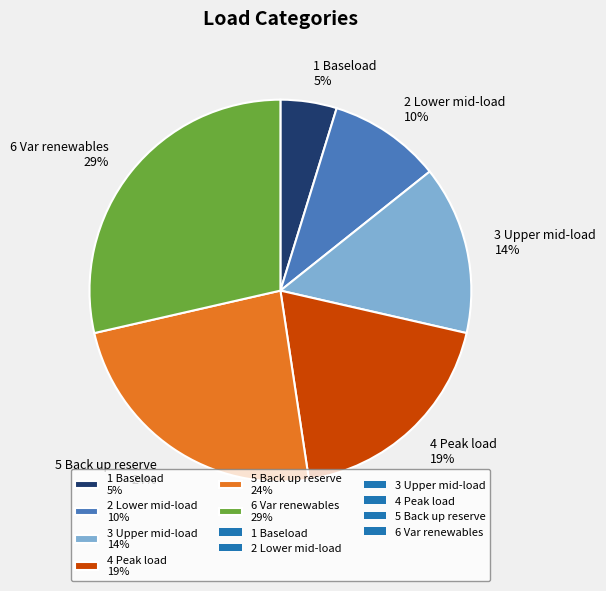

Which category has the smallest portion of the pie?

1 Baseload